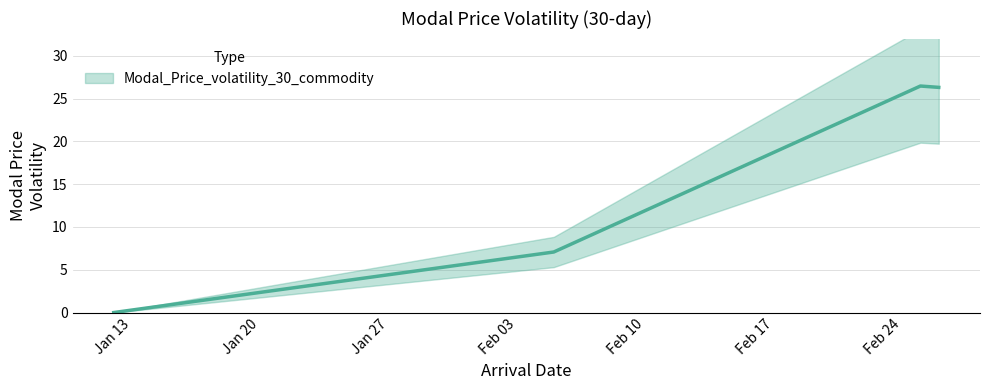

What is the maximum value shown in the chart?

26.5